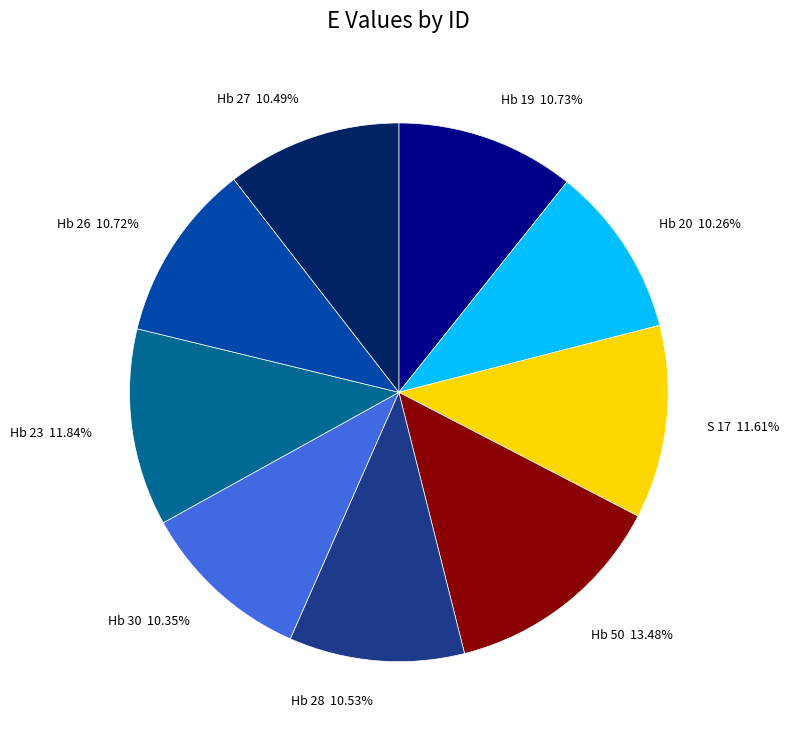

What percentage is the Hb 19 slice, to the nearest percent?

11%